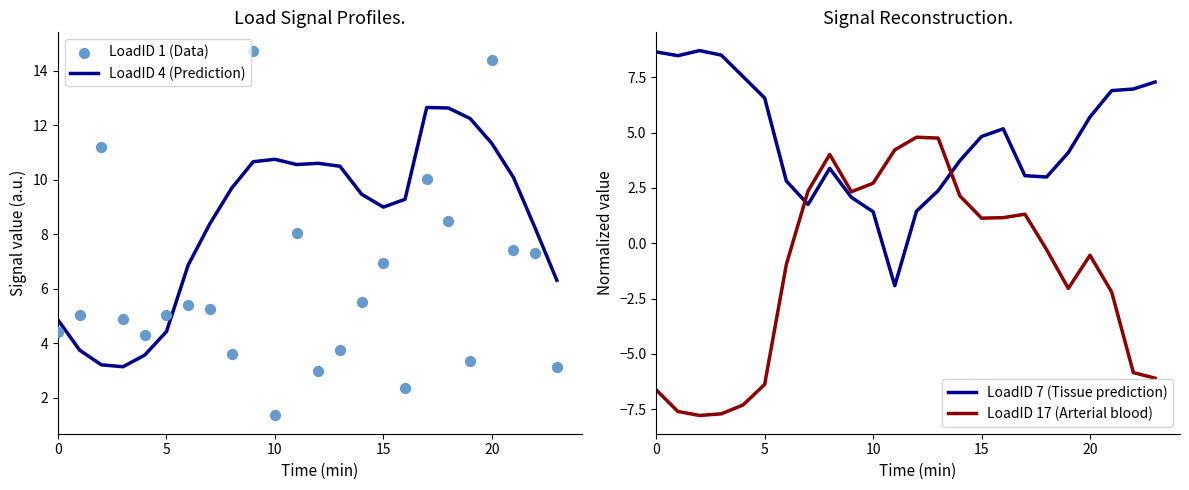

What is the total value across all series at 11?

20.9